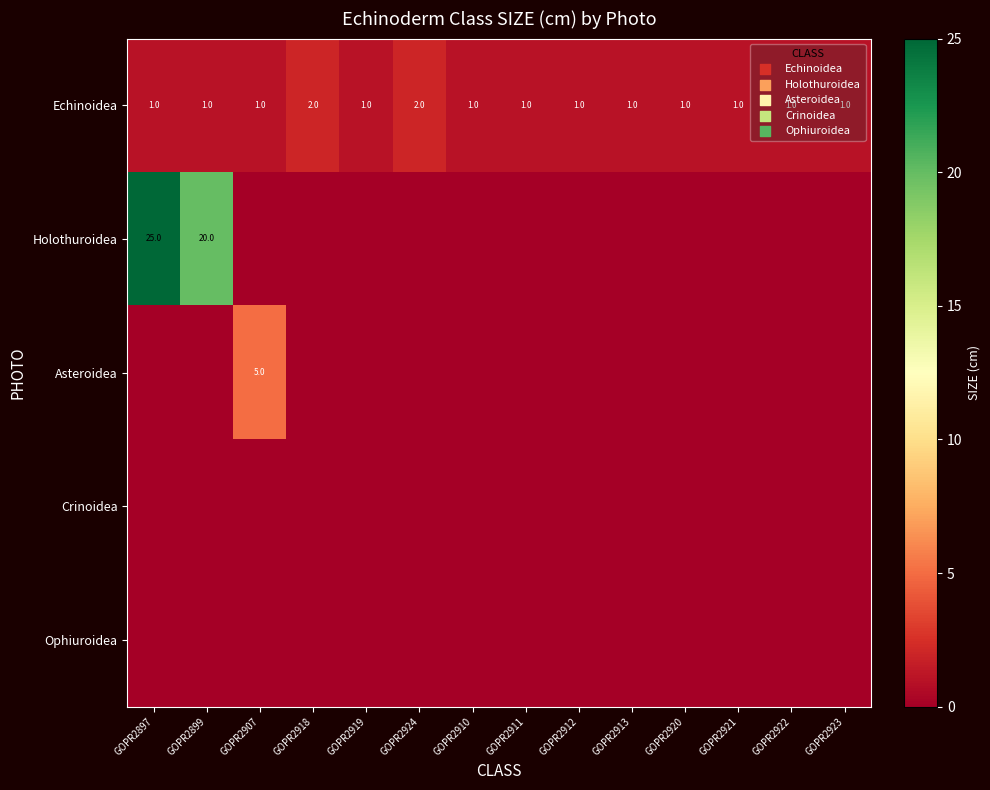

How many data points in Echinoidea are above 1?

2